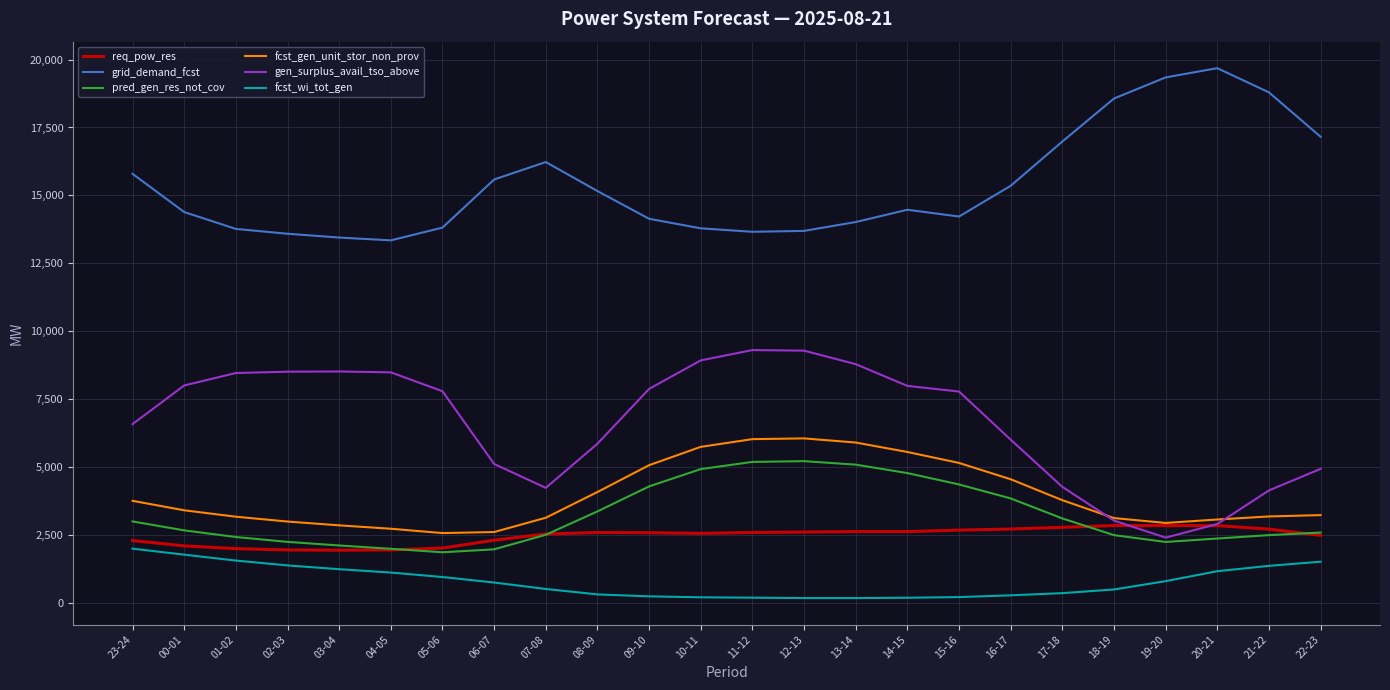

Is the value of req_pow_res at 05-06 greater than the value of gen_surplus_avail_tso_above at 06-07?

No